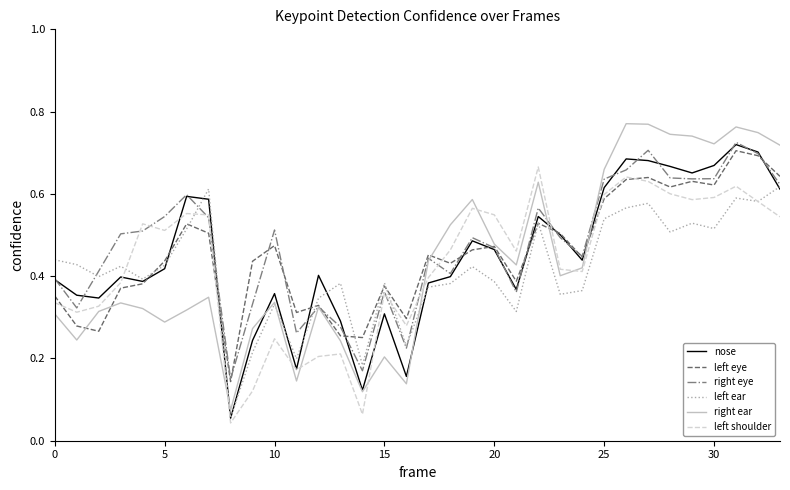

Which series has the widest spread of values?

right ear